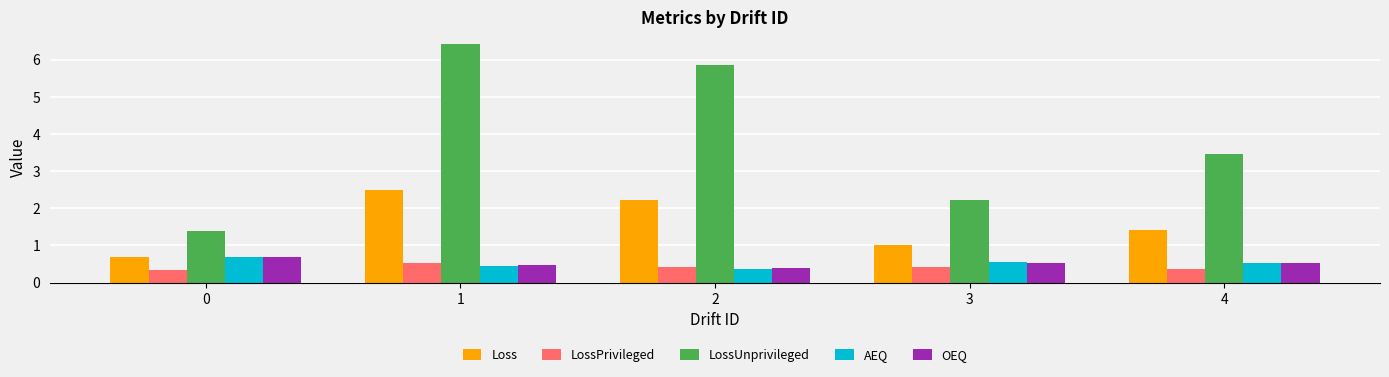

The AEQ series shows 0.4 at 0. True or false?

False